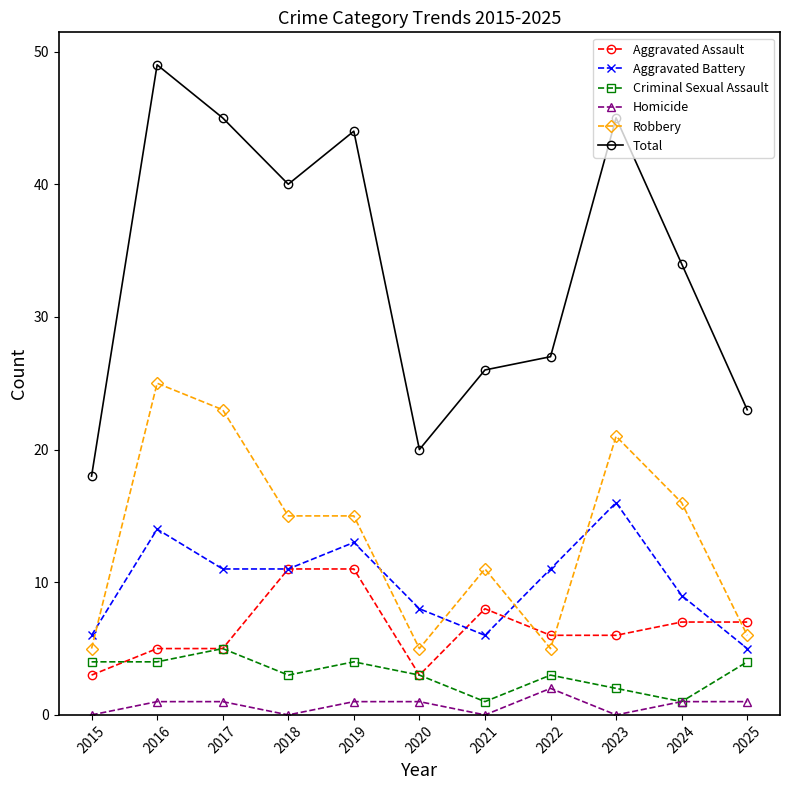

At which label is Total closest to 33?

2024